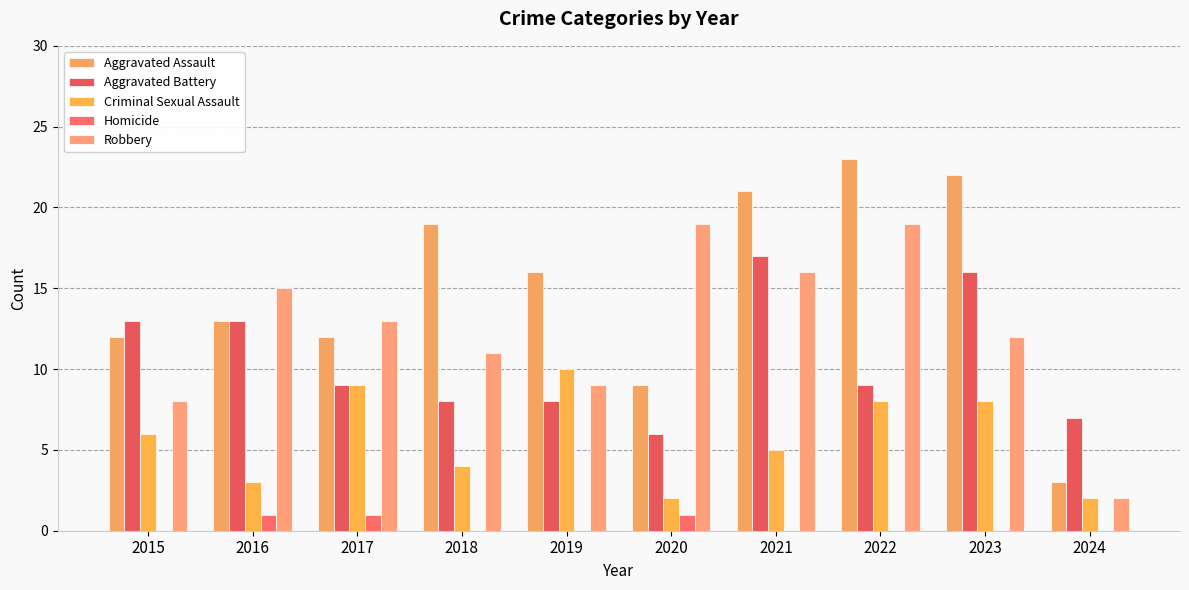

List the labels in order of Criminal Sexual Assault value, smallest first.

2020, 2024, 2016, 2018, 2021, 2015, 2022, 2023, 2017, 2019